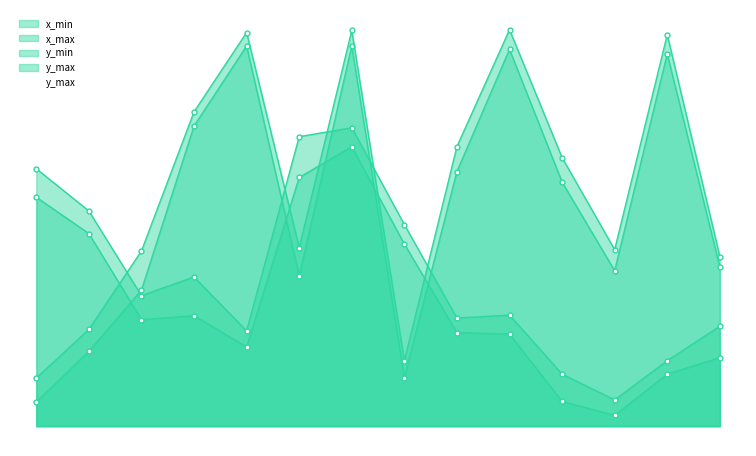

What is the average value of the x_min series?

2243